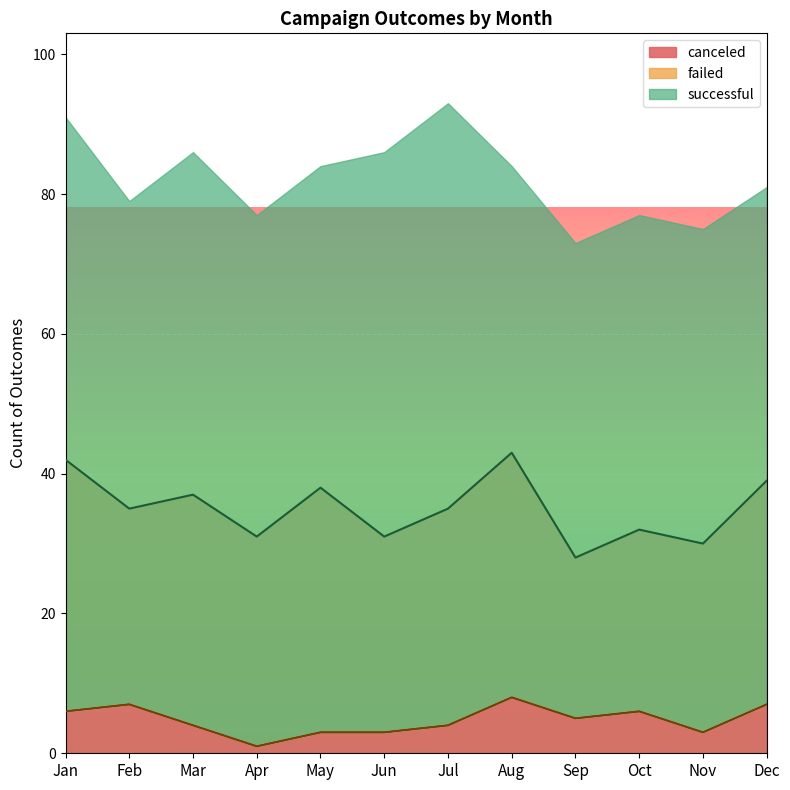

True or false: successful and failed intersect in this chart.

False